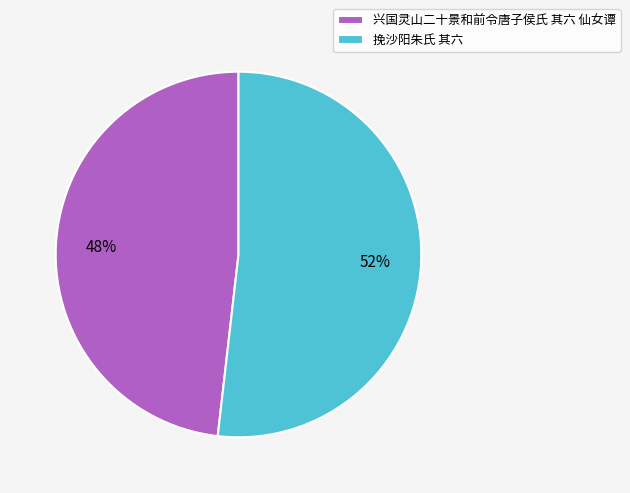

What is the largest slice in the pie chart?

挽沙阳朱氏 其六